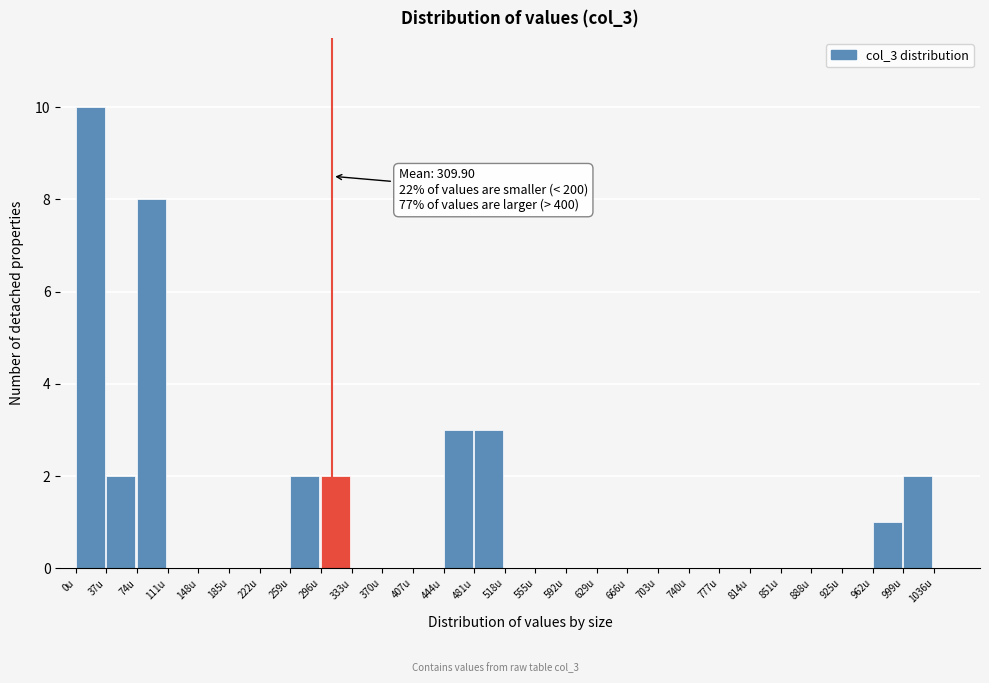

Which range on the x-axis has the tallest bar?

0 to 37